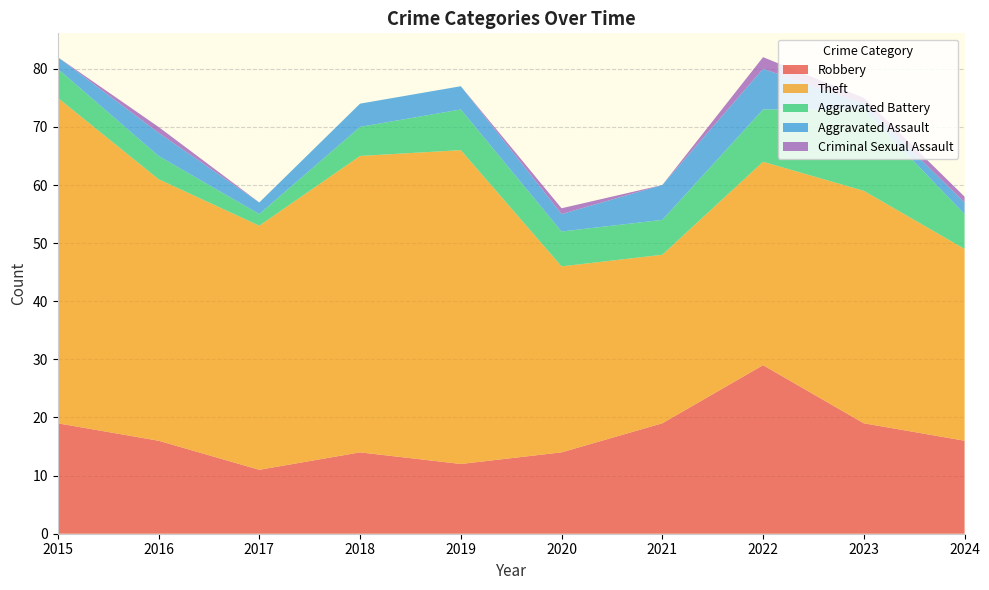

Reading left to right, extract all data points from this chart.

Robbery: 19	16	11	14	12	14	19	29	19	16
Theft: 56	45	42	51	54	32	29	35	40	33
Aggravated Battery: 5	4	2	5	7	6	6	9	14	6
Aggravated Assault: 2	4	2	4	4	3	6	7	1	2
Criminal Sexual Assault: 0	1	0	0	0	1	0	2	1	1